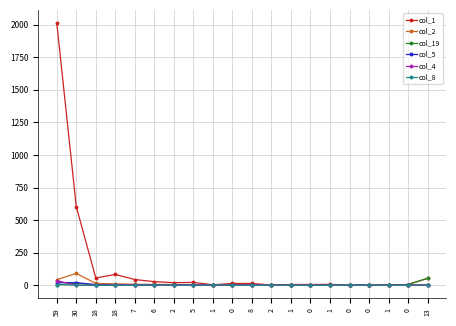

True or false: col_2 and col_4 intersect in this chart.

False